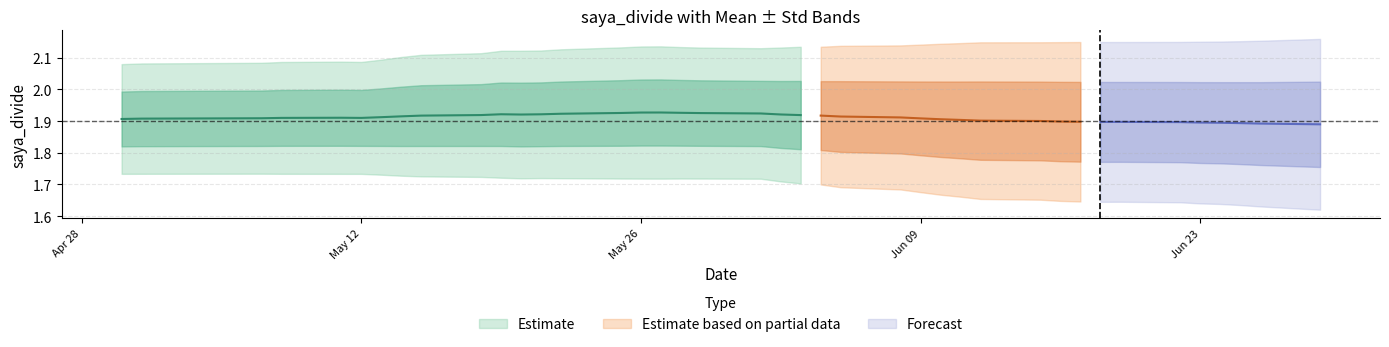

Reading left to right, list all the values displayed in this chart.

saya_divide_mean: 1.9	1.9	1.9	1.9	1.9	1.9	1.9	1.9	1.9	1.9	1.9	1.9	1.9	1.9	1.9	1.9	1.9	1.9	1.9	1.9	1.9	1.9	1.9	1.9	1.9	1.9	1.9	1.9	1.9	1.9	1.9	1.9	1.9	1.9	1.9	1.9	1.9	1.9	1.9	1.9
saya_divide_std: 0.1	0.1	0.1	0.1	0.1	0.1	0.1	0.1	0.1	0.1	0.1	0.1	0.1	0.1	0.1	0.1	0.1	0.1	0.1	0.1	0.1	0.1	0.1	0.1	0.1	0.1	0.1	0.1	0.1	0.1	0.1	0.1	0.1	0.1	0.1	0.1	0.1	0.1	0.1	0.1
saya_divide: 1.6	1.7	1.7	1.8	1.7	1.8	1.8	1.8	1.8	1.8	1.8	1.7	1.7	1.7	1.7	1.7	1.7	1.8	1.7	1.7	1.9	1.9	2.0	2.0	2.0	2.1	2.0	2.0	1.8	2.1	2.1	2.1	2.1	2.1	1.9	2.0	2.0	2.0	2.0	2.0